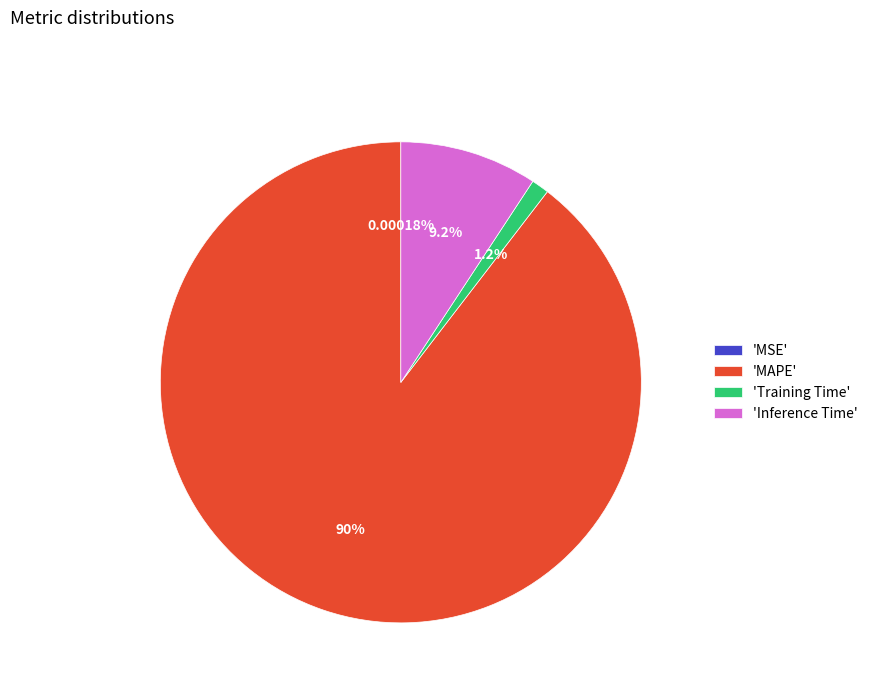

Is there a majority slice in this chart?

Yes